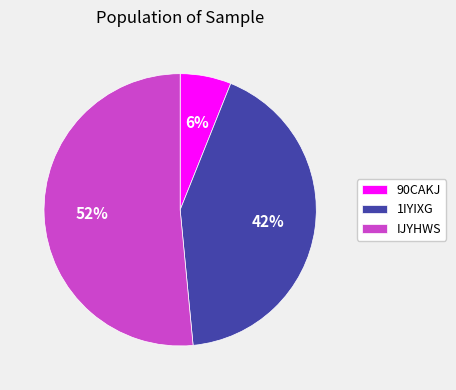

Is it true that 1IYIXG is 42% of the pie?

True